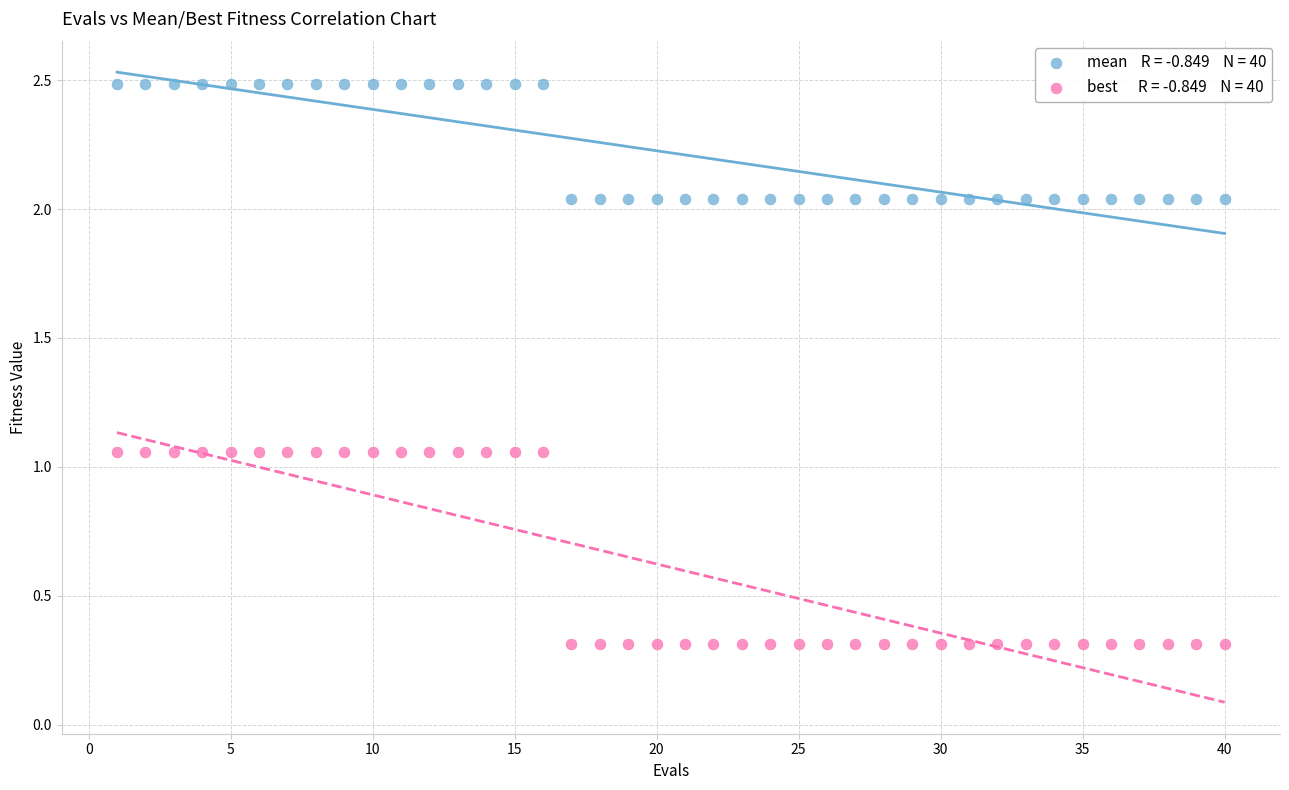

Across all data points, what is the range of Y values (max minus min)?

2.2